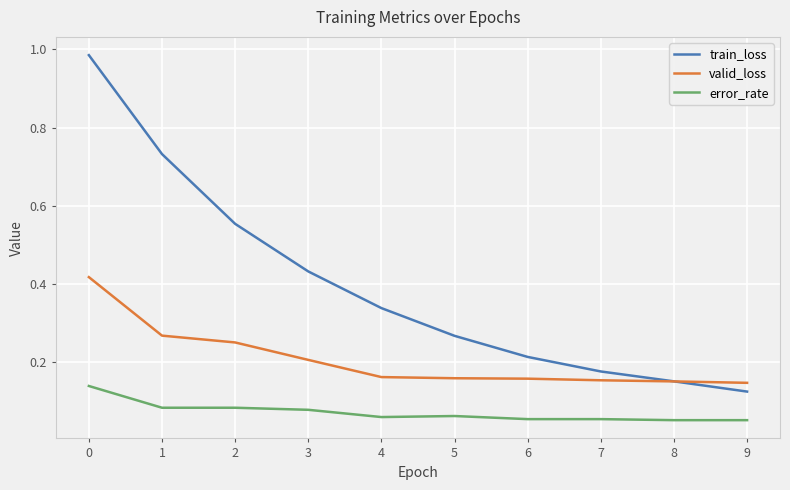

What is the sum of all train_loss values?

4.0